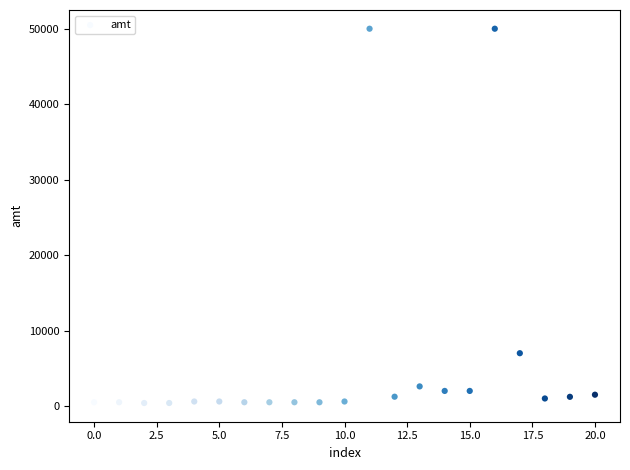

What is the range of Y values (max minus min)?

49600.0